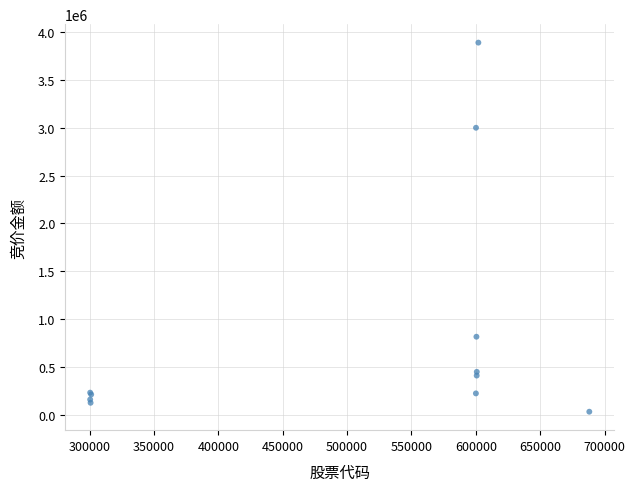

What Y value in the scatter plot is closest to 1960737?

3000922